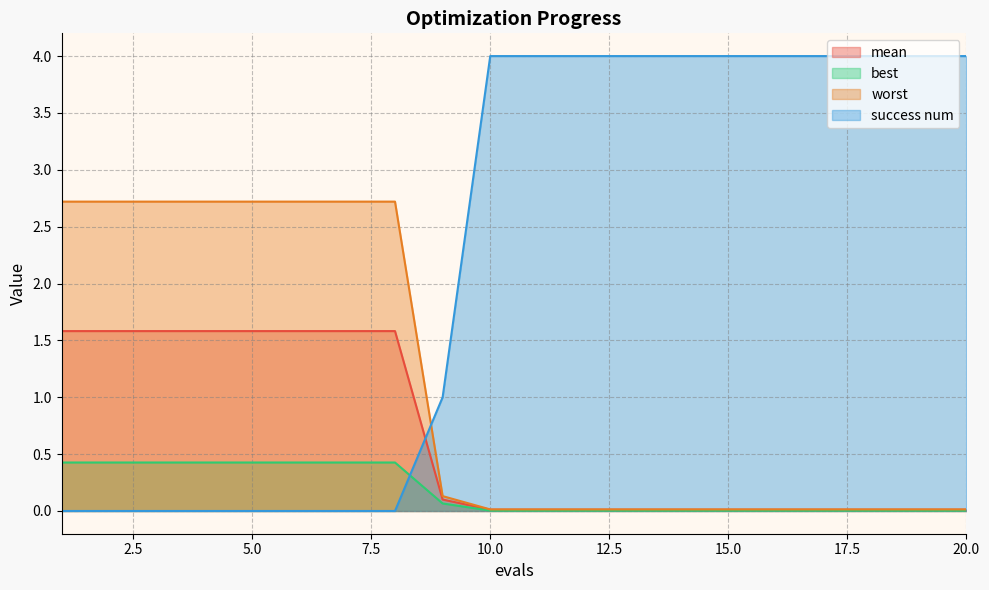

Between 17 and 12, which is larger?

17